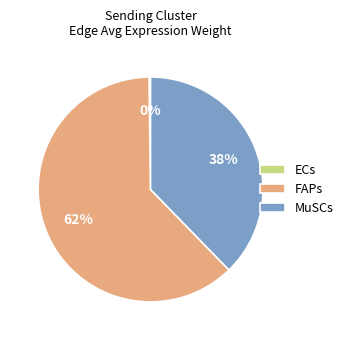

Is the sum of FAPs and MuSCs greater than half?

Yes